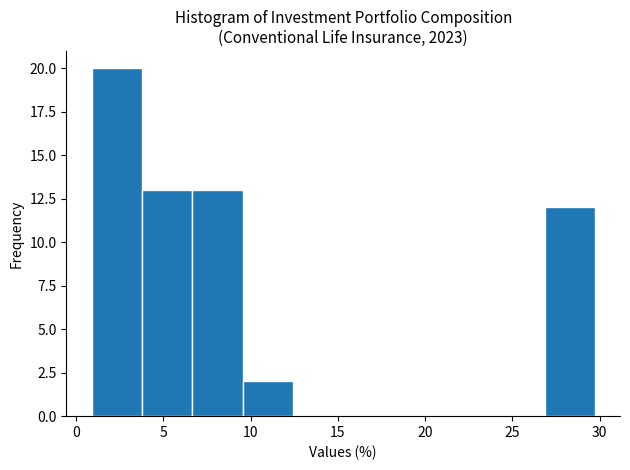

Reading left to right, transcribe this chart: for each bar, give the range it covers on the x-axis and its height. Neither the bar edges nor the heights are printed on the chart, so give them approximately, as read against the axes.

1.0 to 4.0: 20
4.0 to 6.5: 13
6.5 to 9.5: 13
9.5 to 12.5: 2
12.5 to 15.5: 0
15.5 to 18.0: 0
18.0 to 21.0: 0
21.0 to 24.0: 0
24.0 to 27.0: 0
27.0 to 29.5: 12